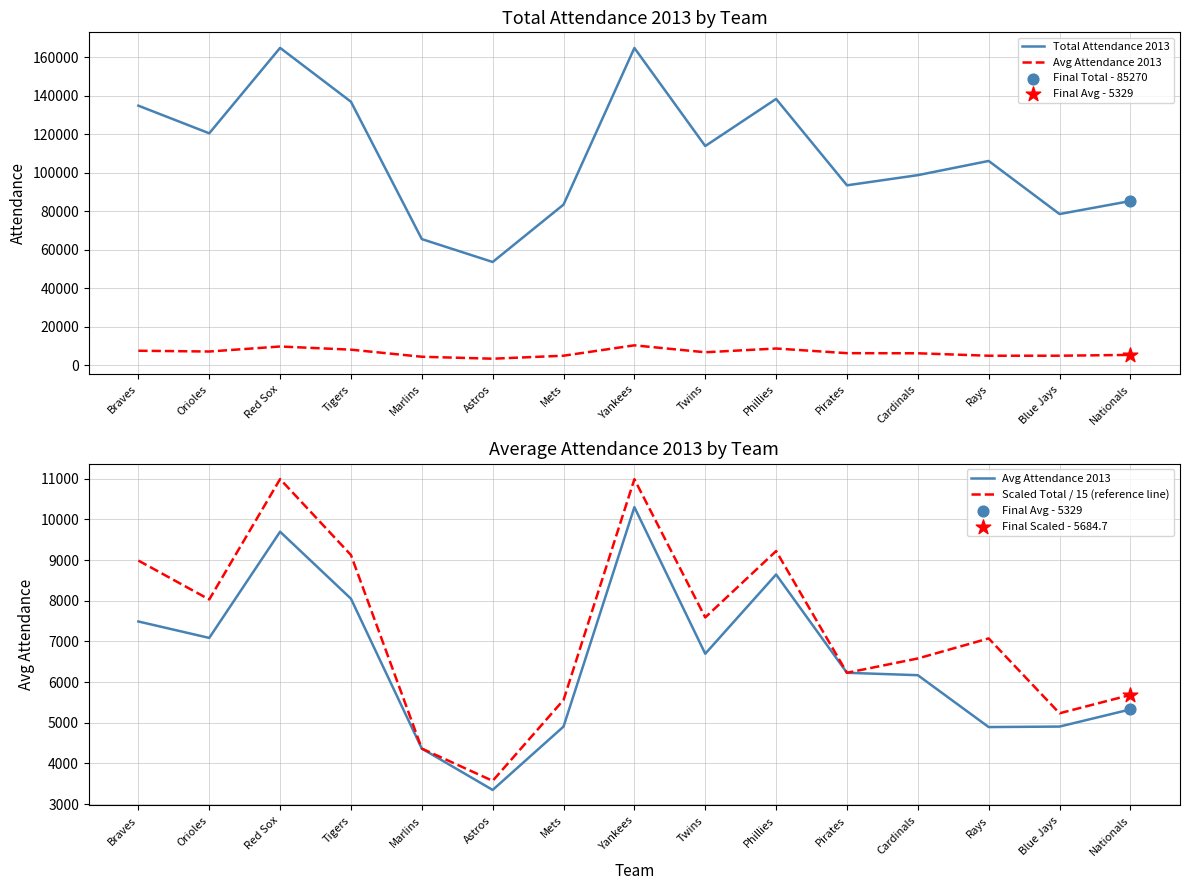

Which series contains the lowest Y value?

Avg Attendance 2013